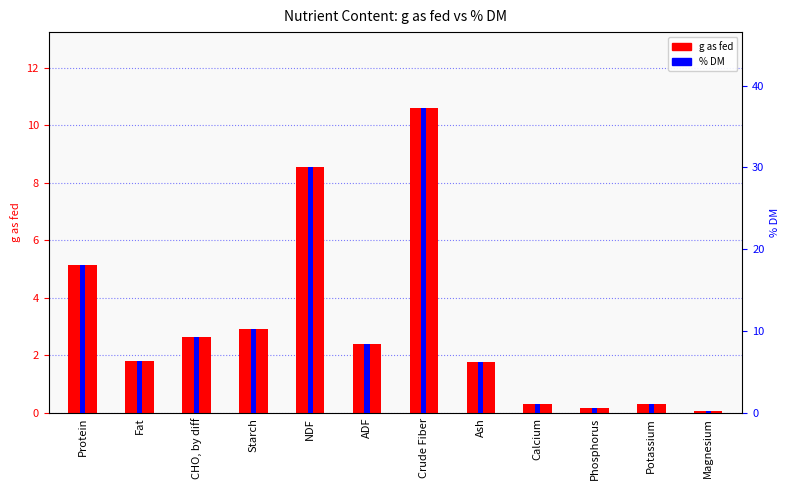

What position from the right is Ash?

5